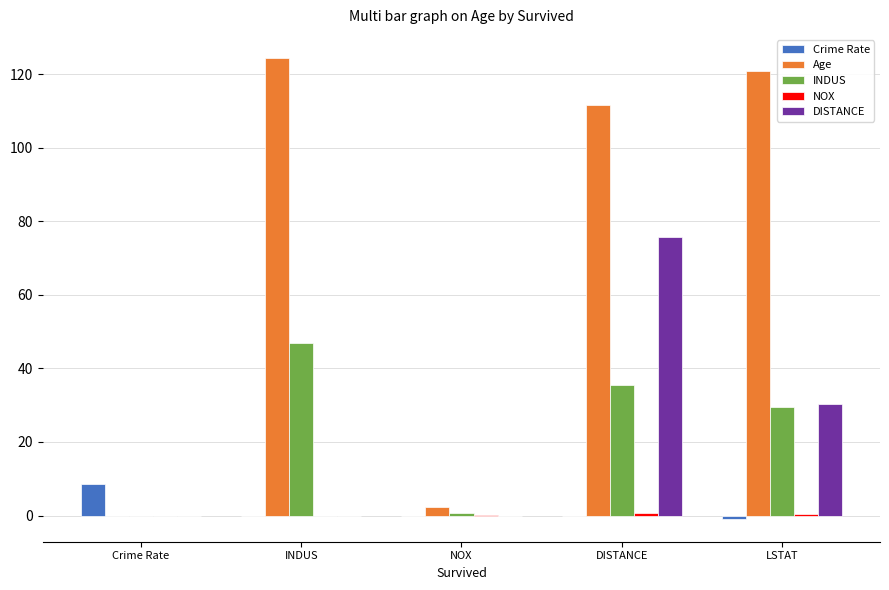

At which label is DISTANCE closest to 37?

LSTAT